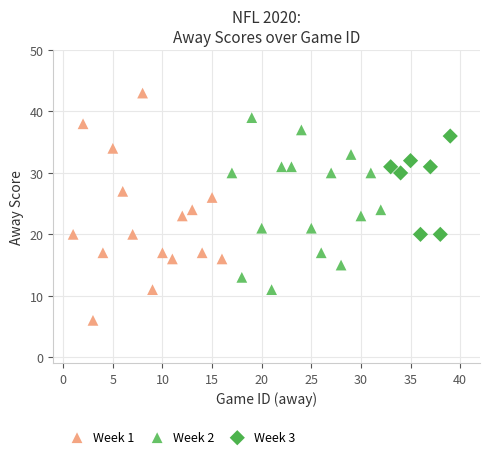

Which series has the widest spread of Y values?

Week 1